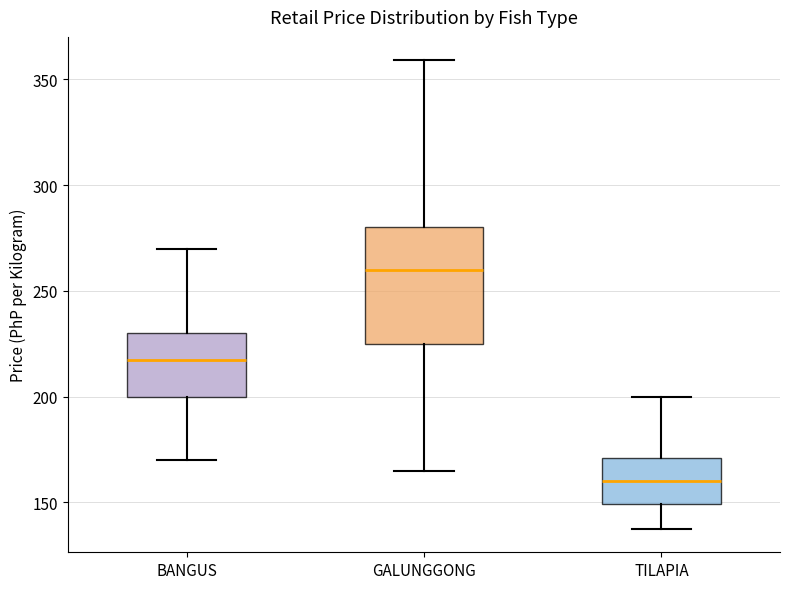

Comparing the boxes themselves (not the whiskers), which one is the tallest?

GALUNGGONG